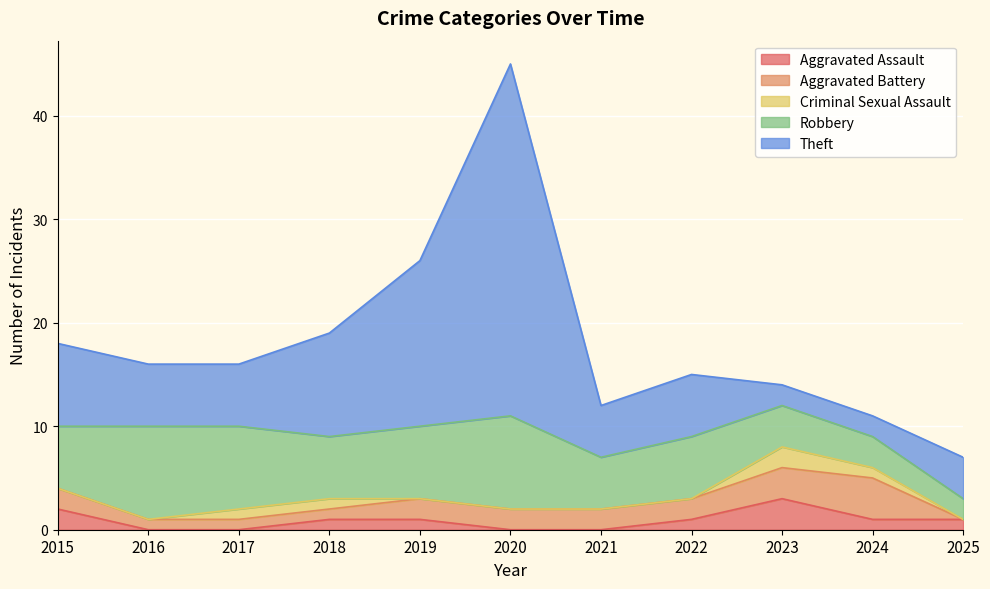

Which has a higher value, 2016 or 2024?

2024